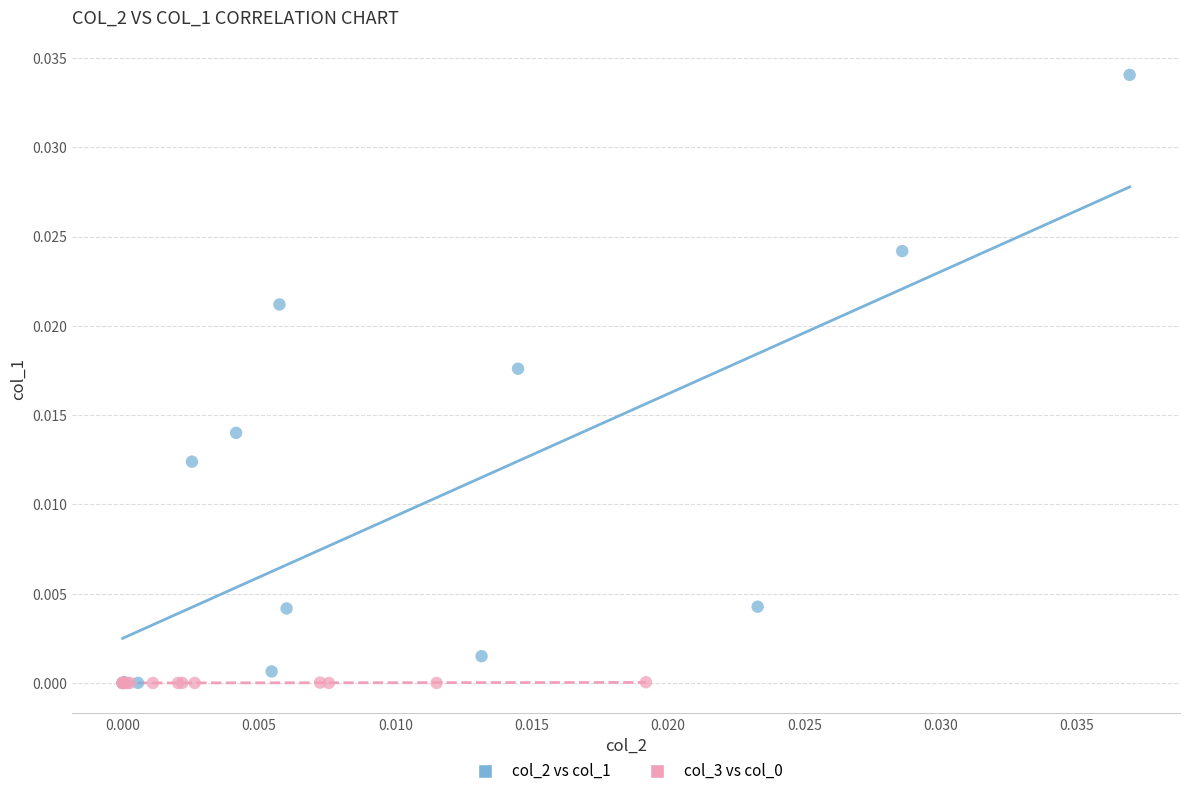

Which series has the widest spread of Y values?

col_2 vs col_1